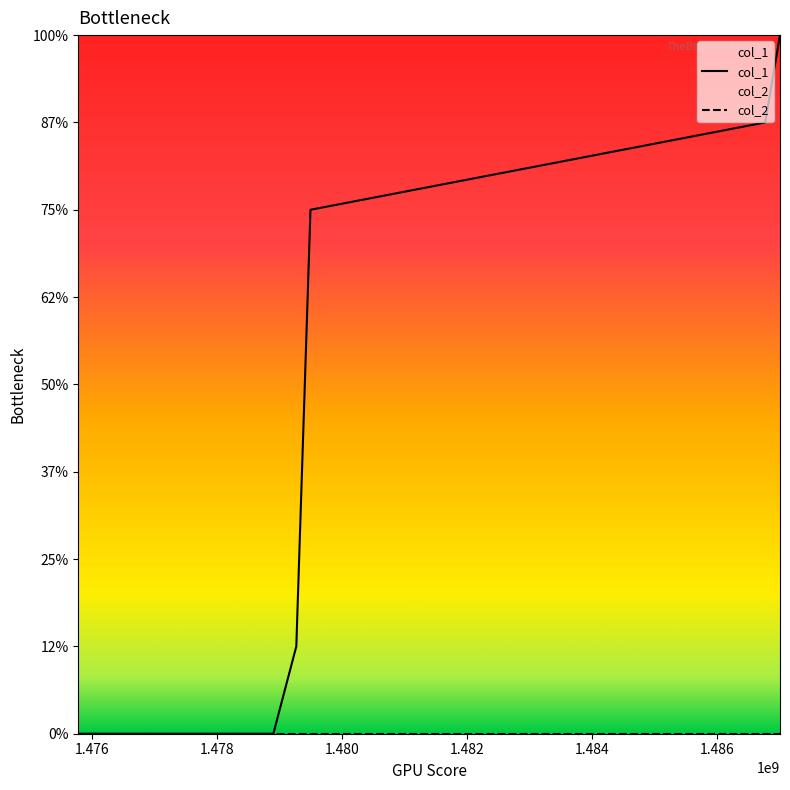

Rank the categories by value from lowest to highest.

1475773729, 1478895435, 1479262705, 1479489450, 1486765417, 1487002899